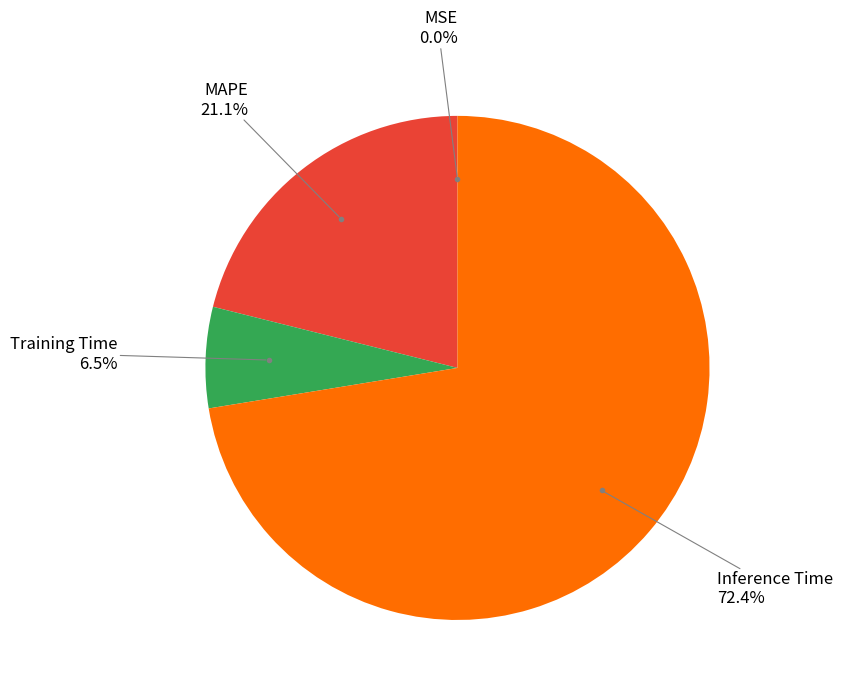

Is there a majority slice in this chart?

Yes